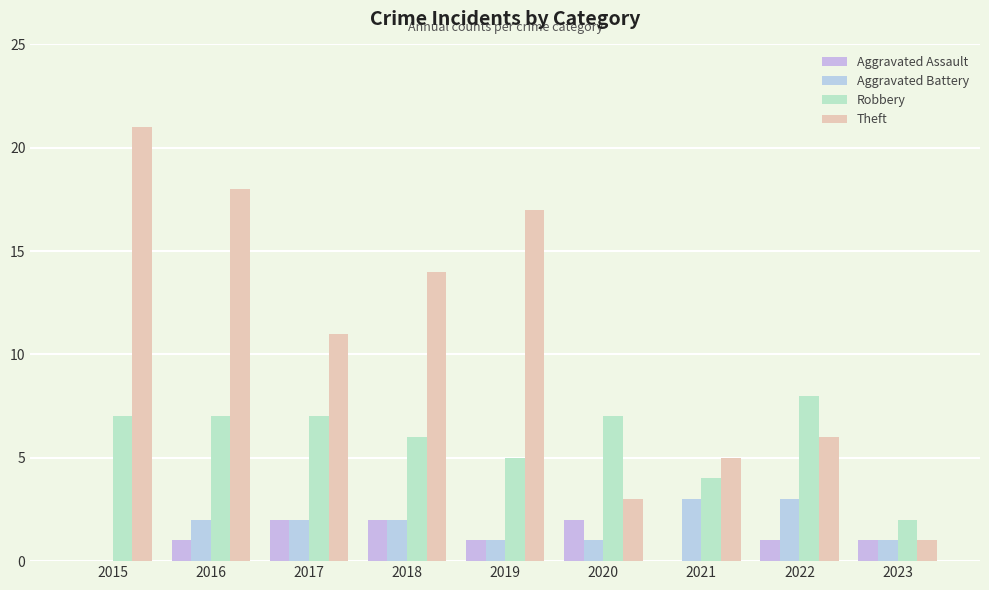

At which label does Robbery first exceed 7?

2022